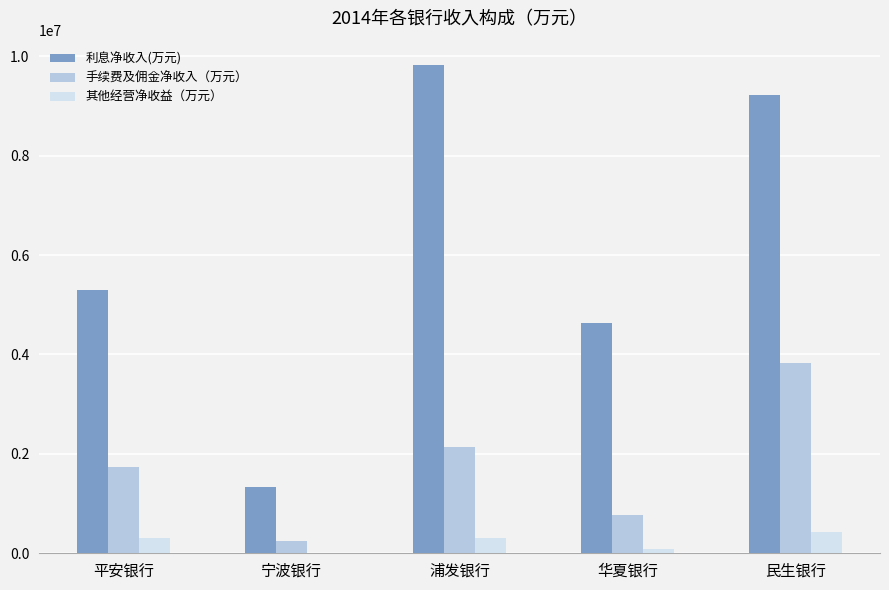

List the series in order of their overall mean, lowest first.

其他经营净收益（万元）, 手续费及佣金净收入（万元）, 利息净收入(万元)